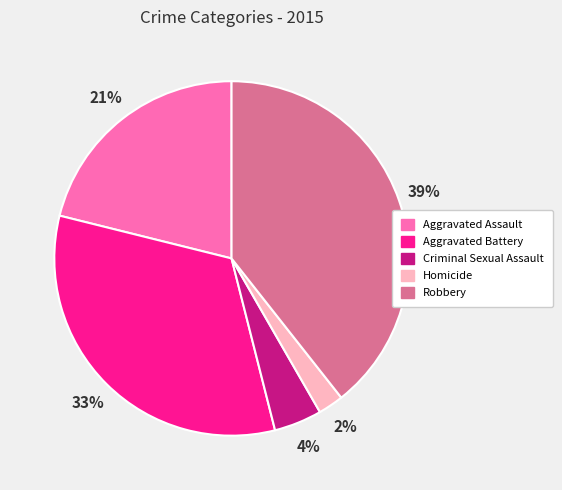

The Criminal Sexual Assault slice represents 12% of the pie. True or false?

False